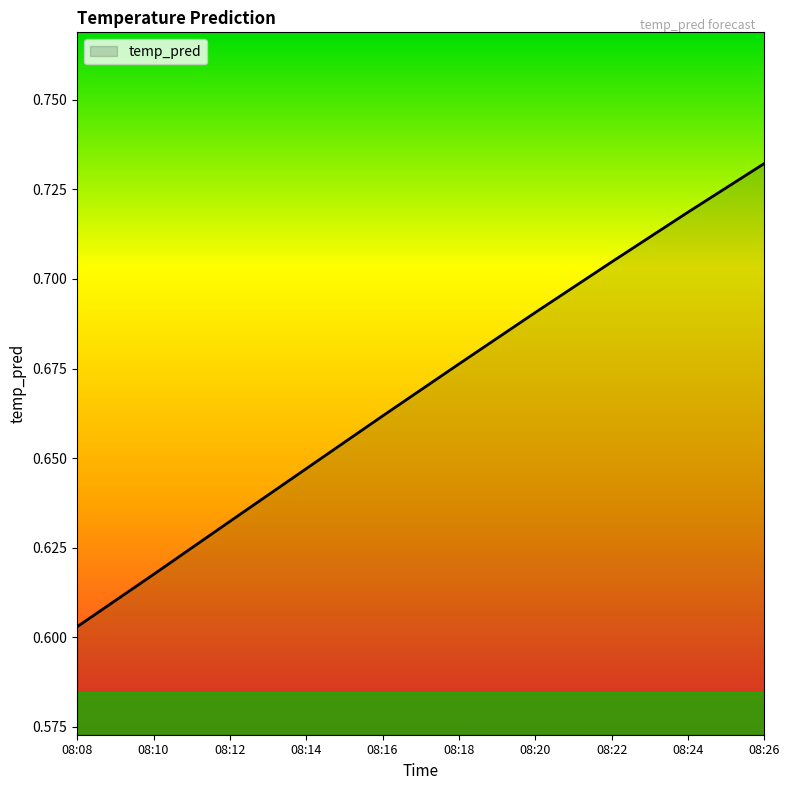

The chart shows a value of 0.9 at 08:10. True or false?

False